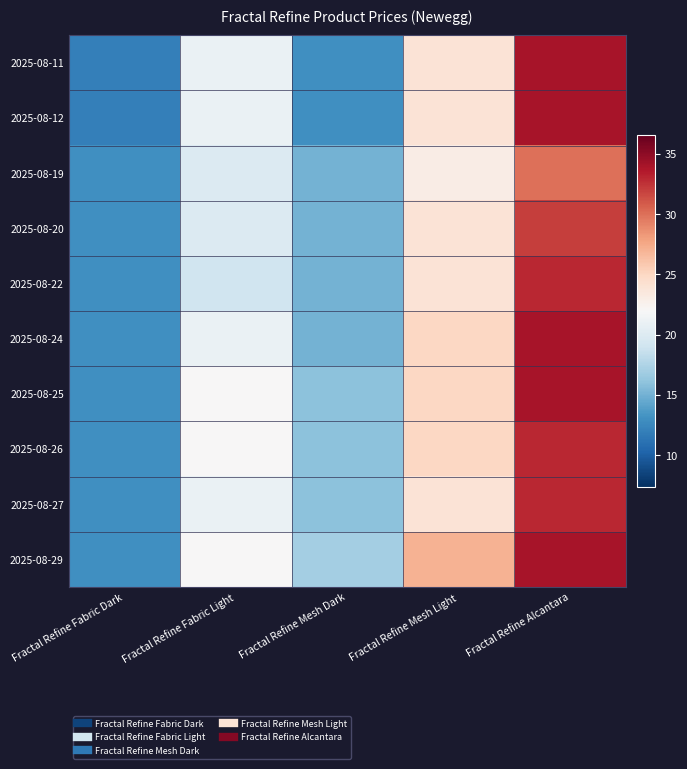

Which has a higher value, Fractal Refine Mesh Light or Fractal Refine Fabric Dark?

Fractal Refine Mesh Light